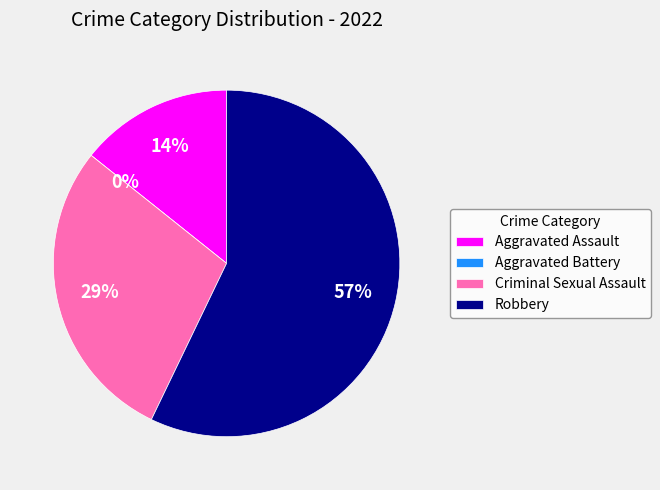

Which slice is the smallest?

Aggravated Battery